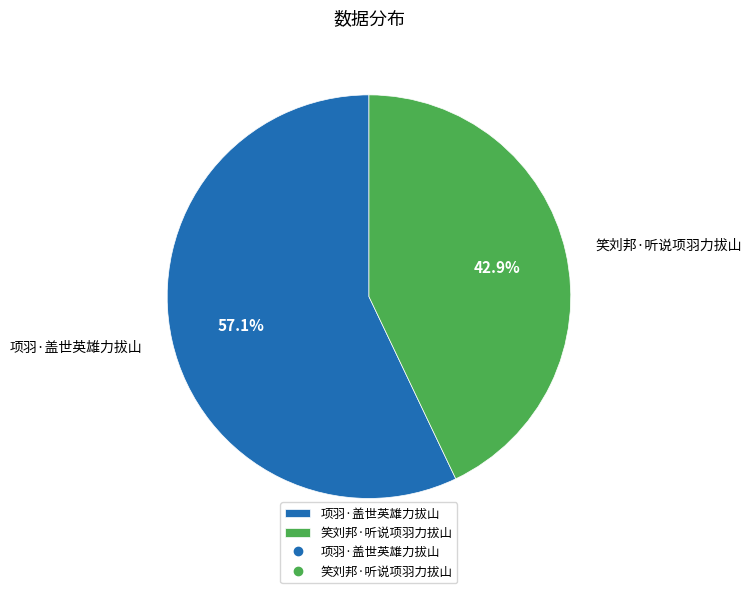

To the nearest percent, what percentage of the pie is 项羽·盖世英雄力拔山?

57%